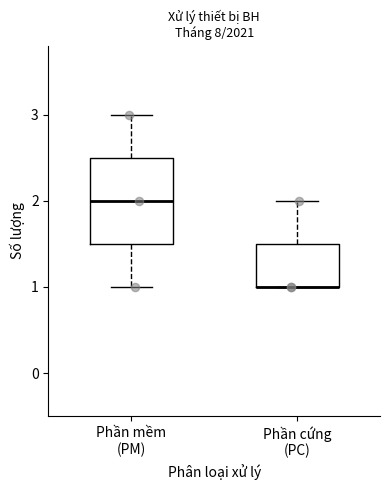

Reading left to right, transcribe this box plot: for each box, give where its median line is, the range the box spans, and where its two whiskers end, as read against the y-axis. The values are not printed on the chart, so give them approximately, as read against the axis.

Phần mềm (PM): median 2.0, box 1.5 to 2.5, whiskers 1.0 to 3.0
Phần cứng (PC): median 1.0 (drawn on the box's lower edge), box 1.0 to 1.5, whiskers 1.0 to 2.0